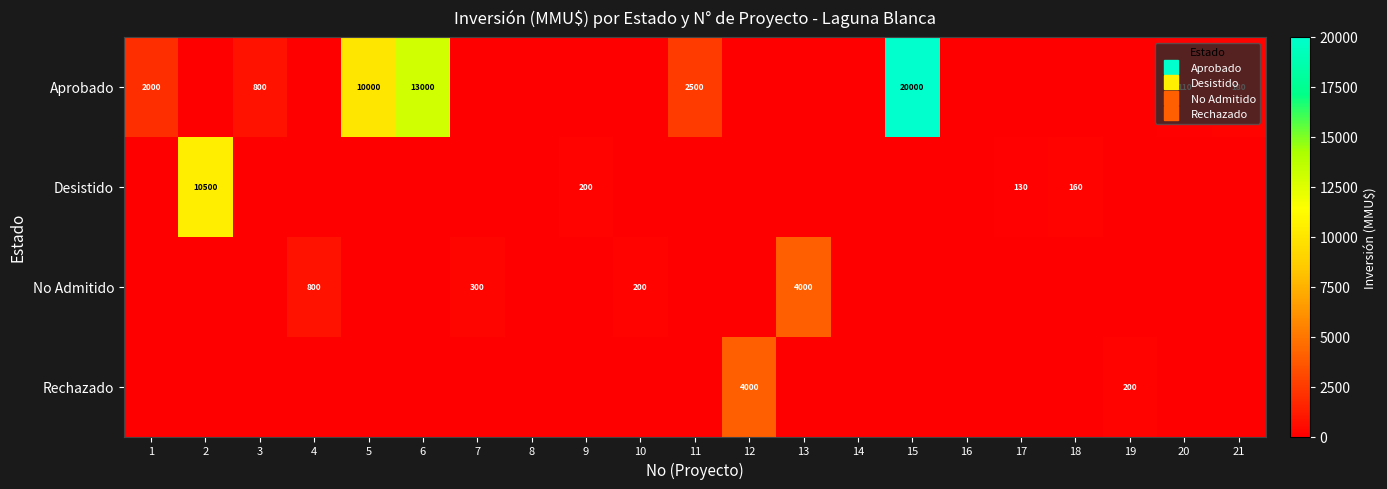

At how many categories does at least one series exceed 18340?

1